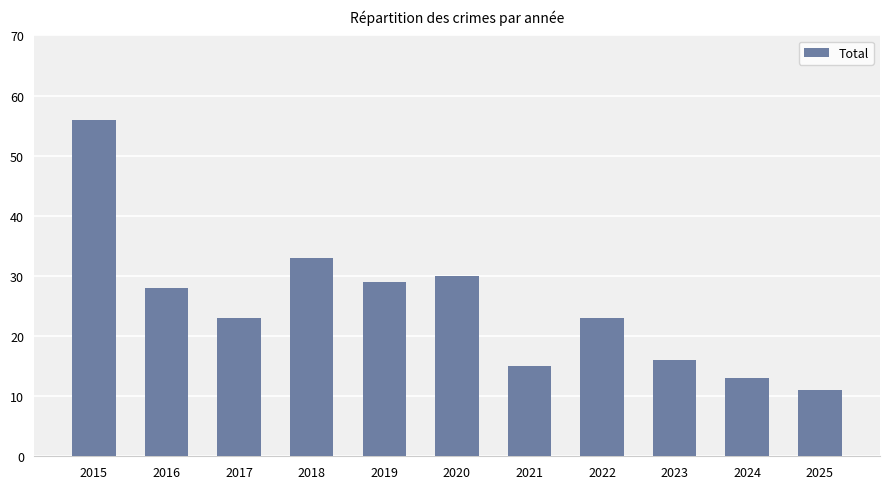

How many categories are shown in the chart?

11